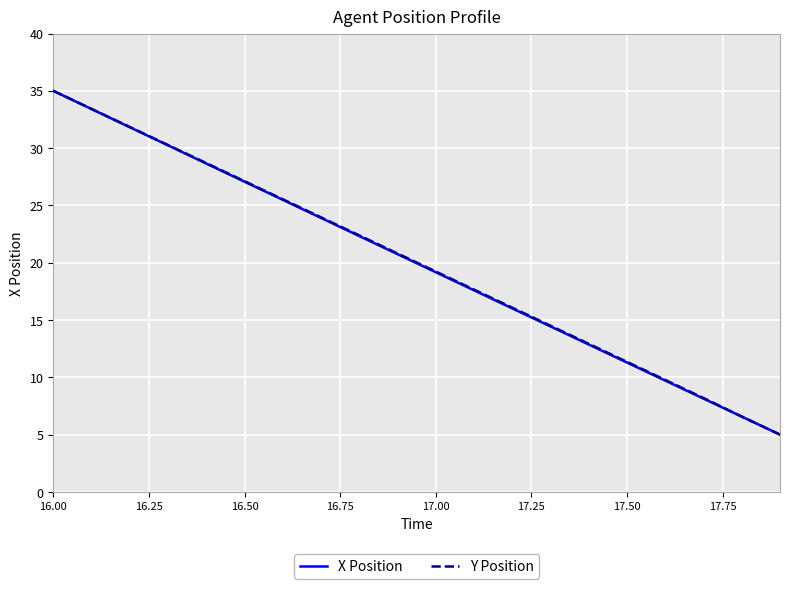

What is the minimum value for Y Position?

5.0